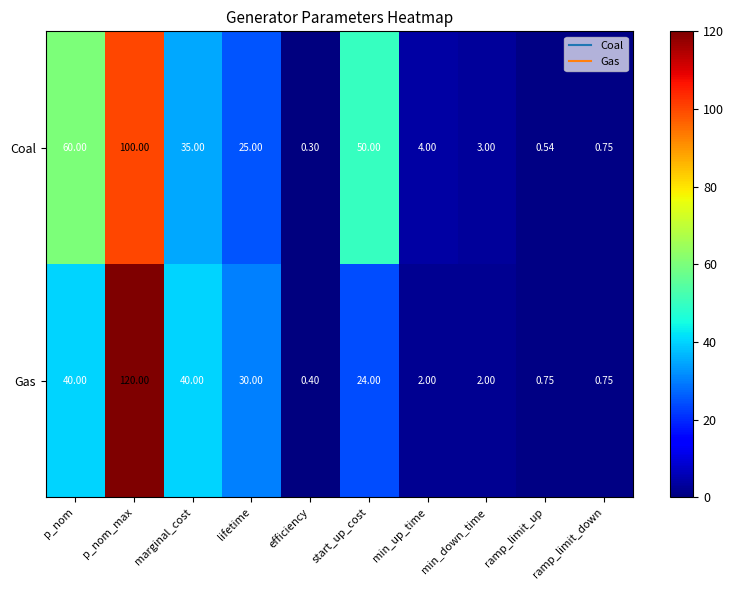

What is the difference between the highest and lowest values at ramp_limit_up?

0.2